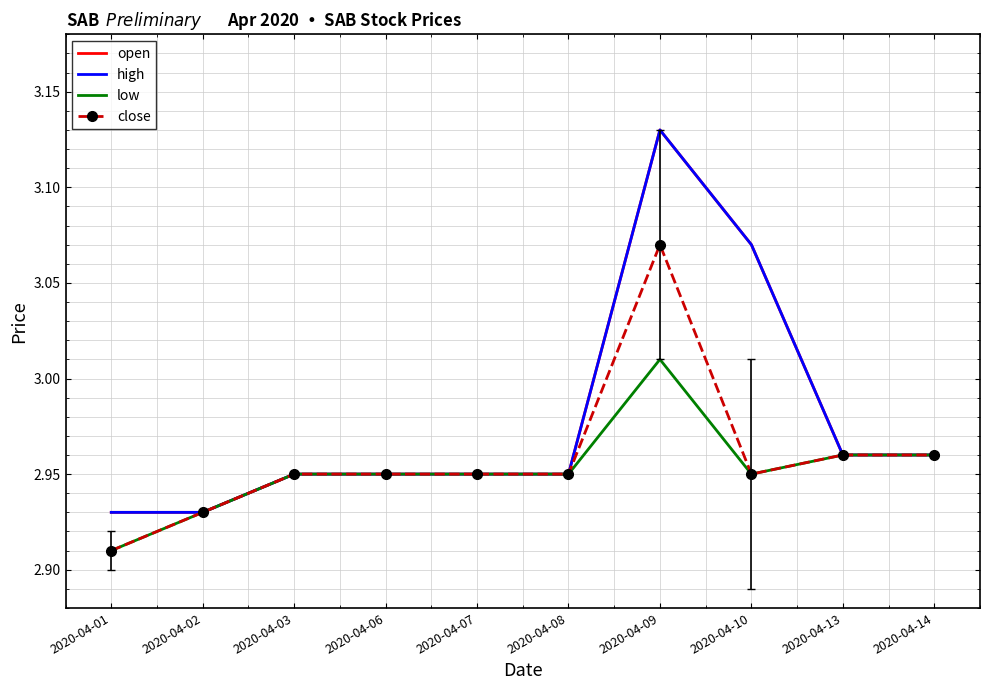

What are all the series names shown in the legend?

open, high, low, close